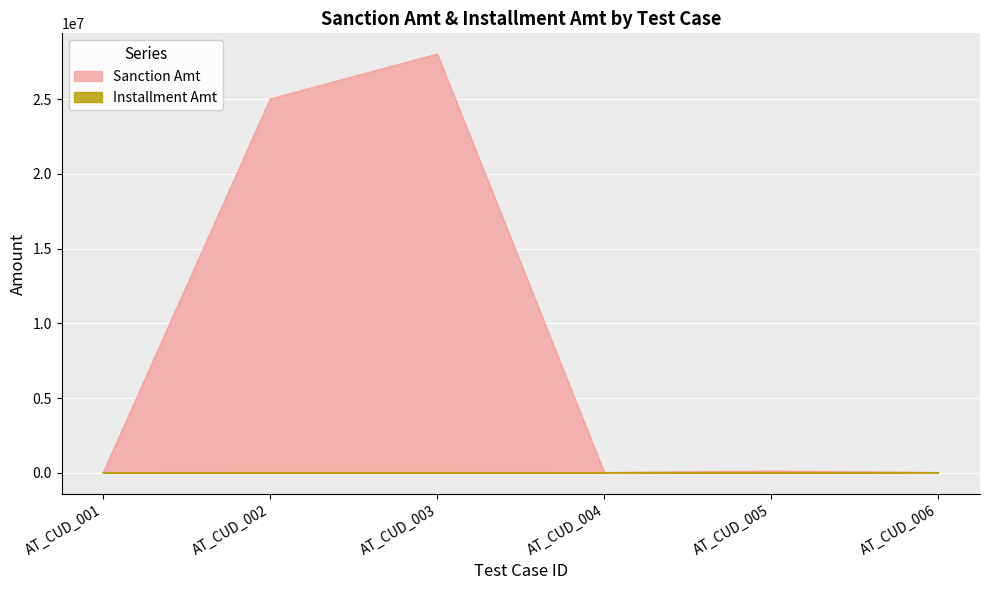

What is the difference between the Sanction Amt values at AT_CUD_001 and AT_CUD_003?

28000000